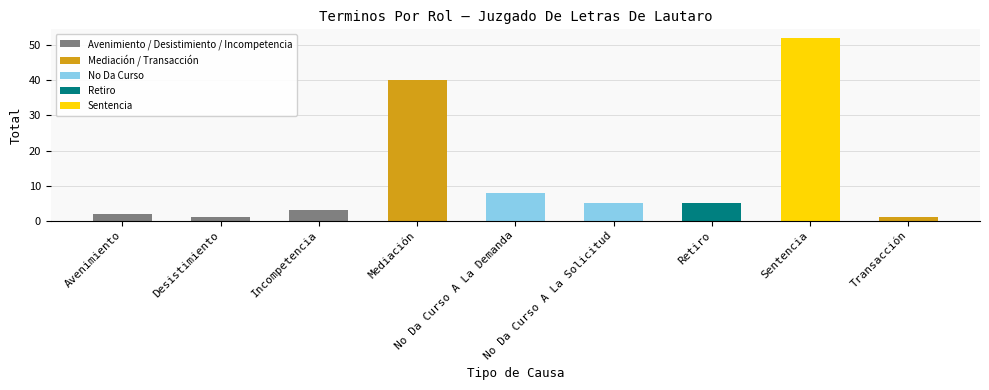

How many distinct data groups are displayed?

1